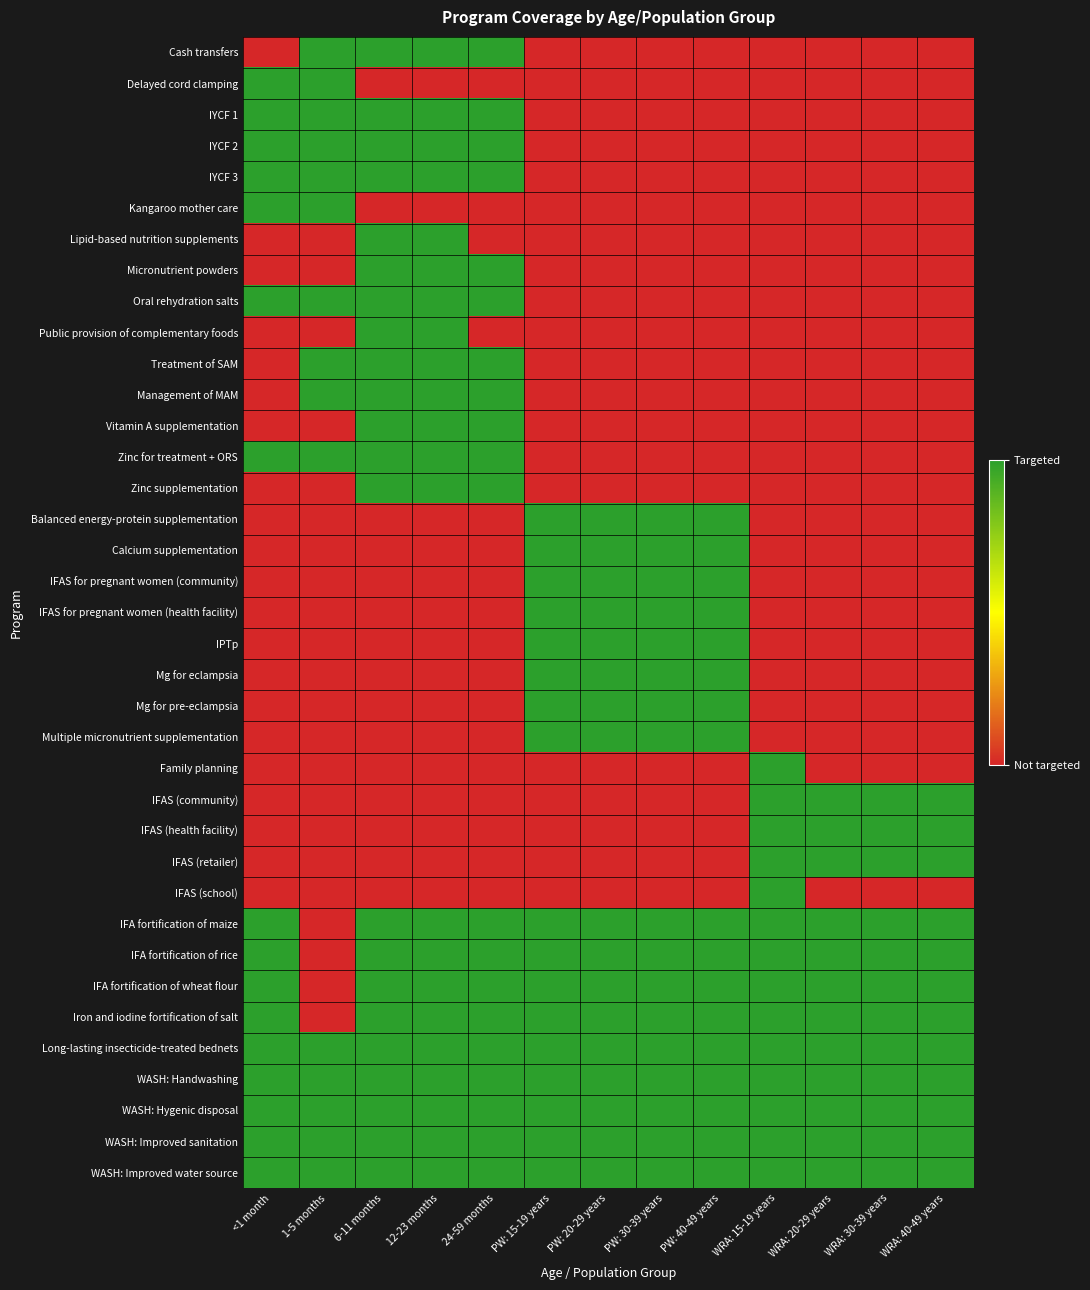

At how many categories does at least one series exceed 0?

13